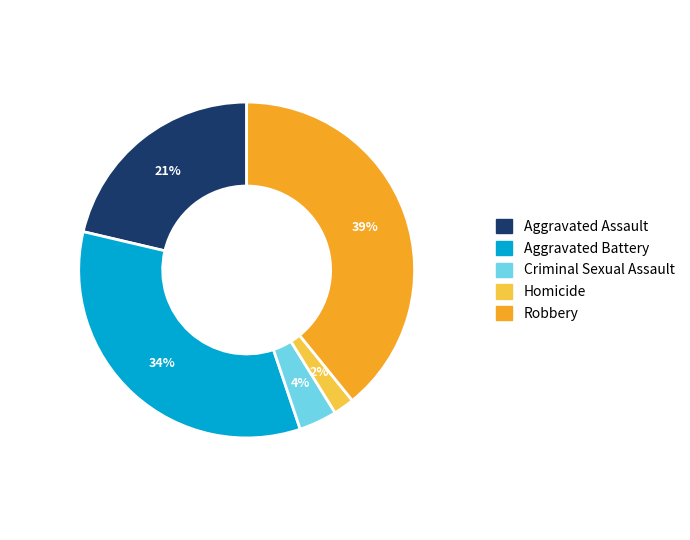

Is the sum of Homicide and Aggravated Battery greater than half?

No